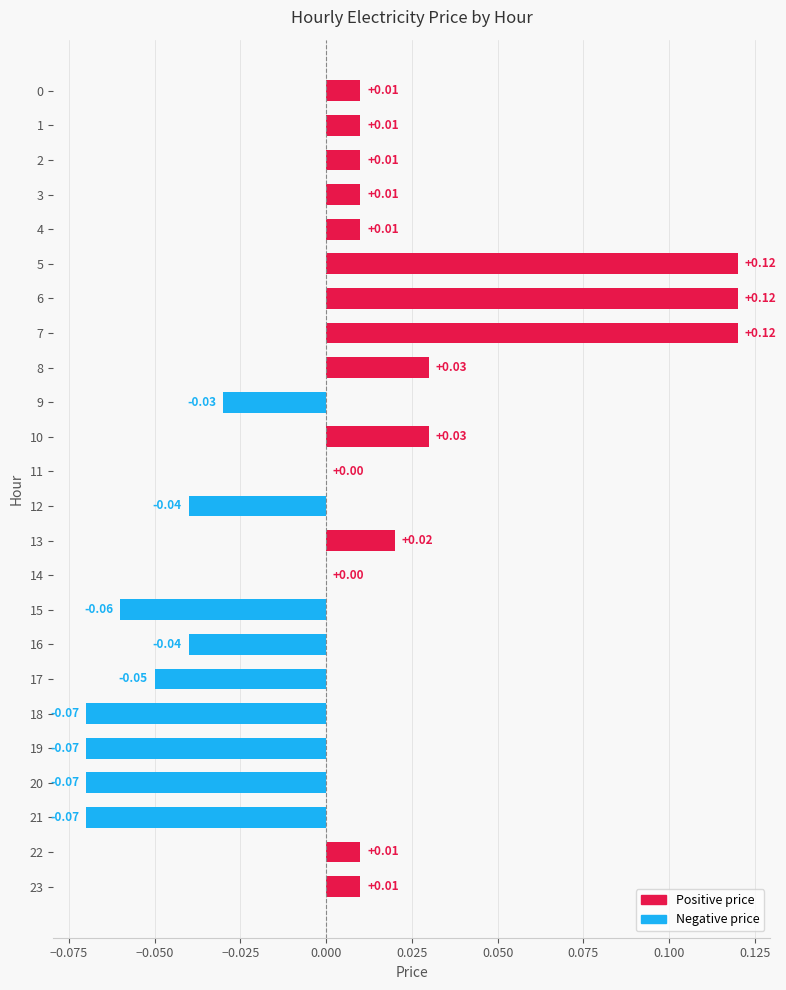

The chart shows a value of 0.0 at 11. True or false?

True